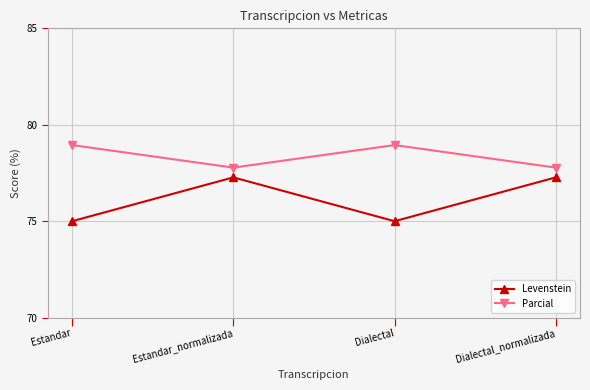

True or false: Levenstein and Parcial cross at least once.

False